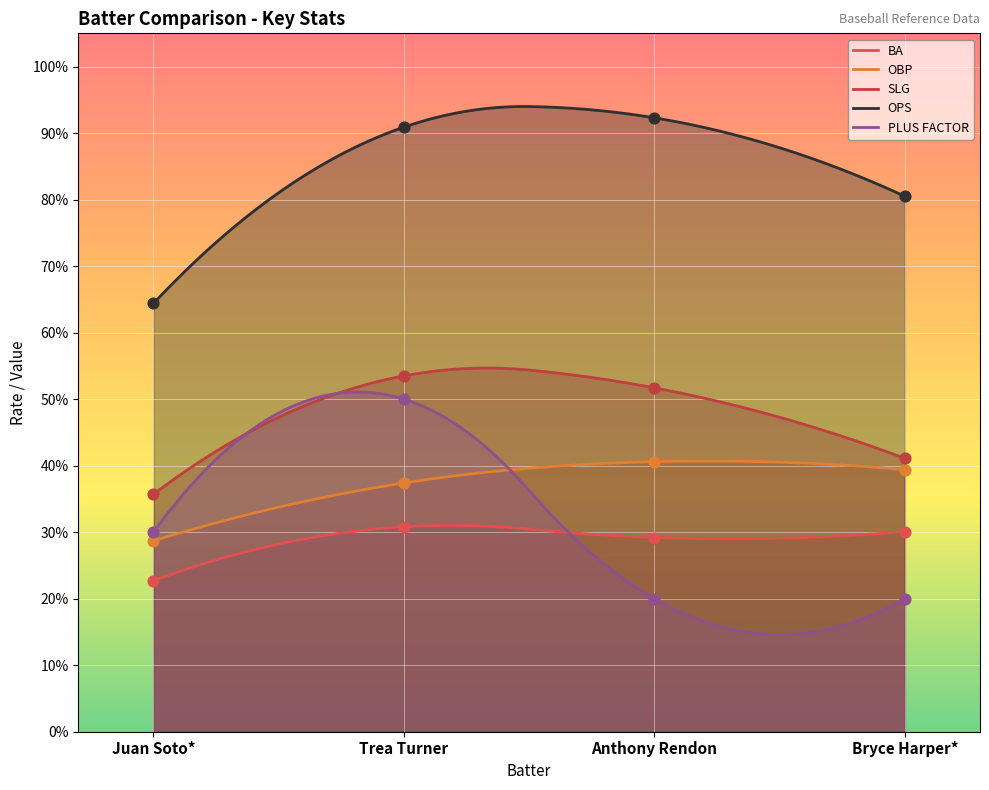

Which series reaches the minimum Y coordinate?

PLUS FACTOR